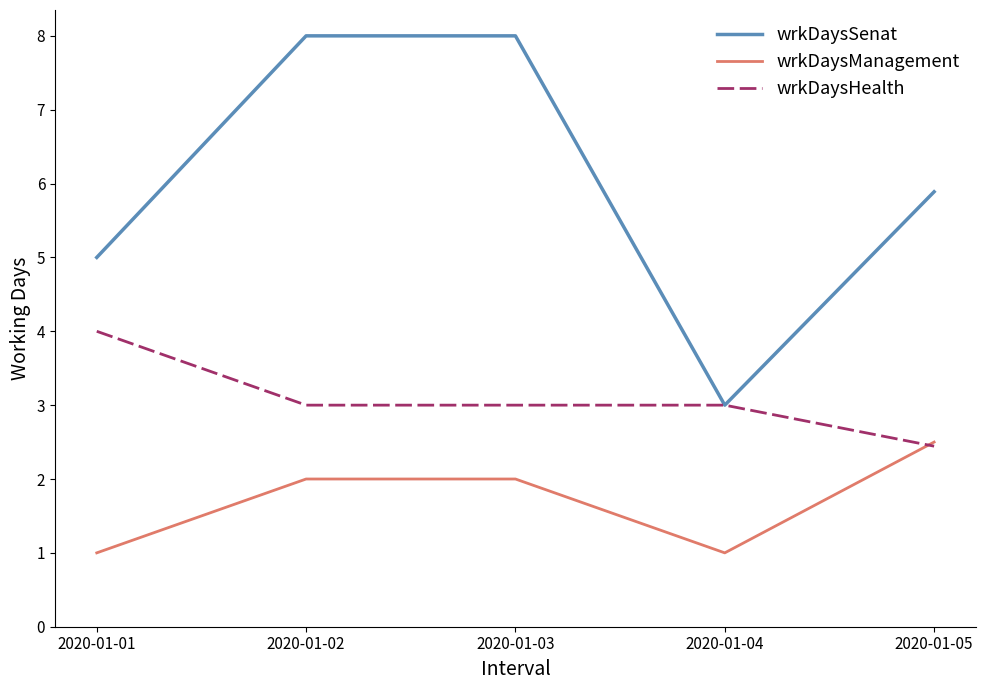

What is the sum of all wrkDaysManagement values?

8.5